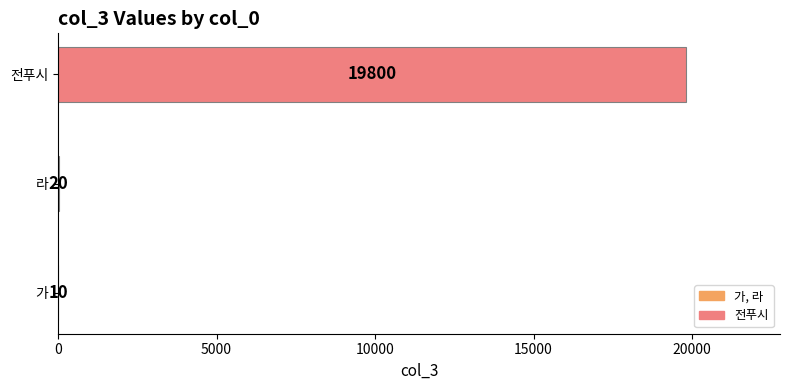

What is the sum of the values at 전푸시 and 라?

19820